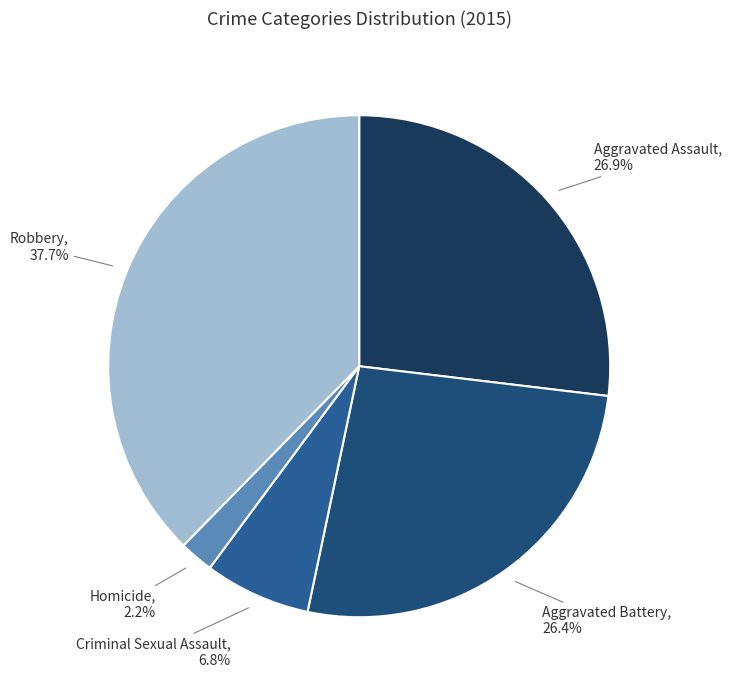

Which slice is the largest?

Robbery